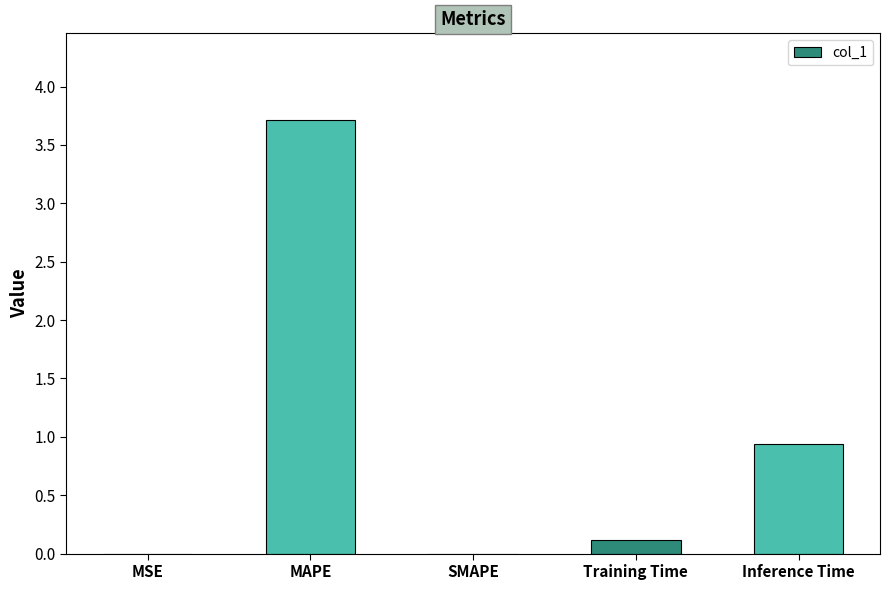

What is the sum of the values at Training Time and Inference Time?

1.1